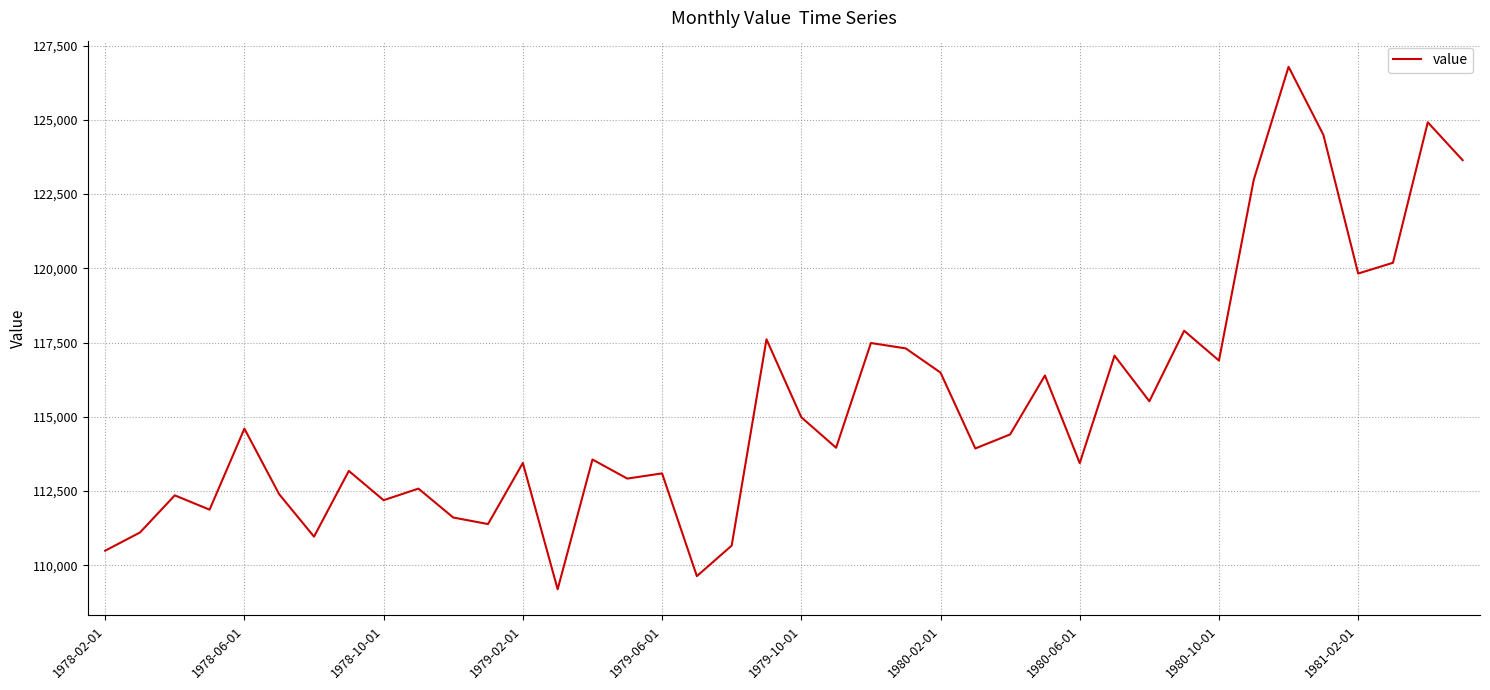

How many categories are shown in the chart?

40